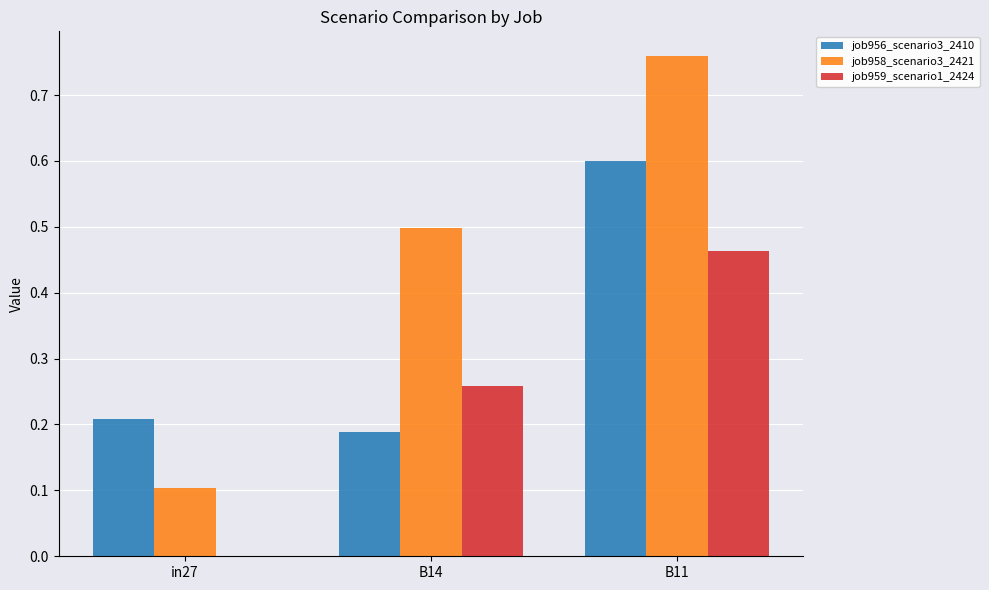

What is the sum of the job959_scenario1_2424 values at B11 and B14?

0.7